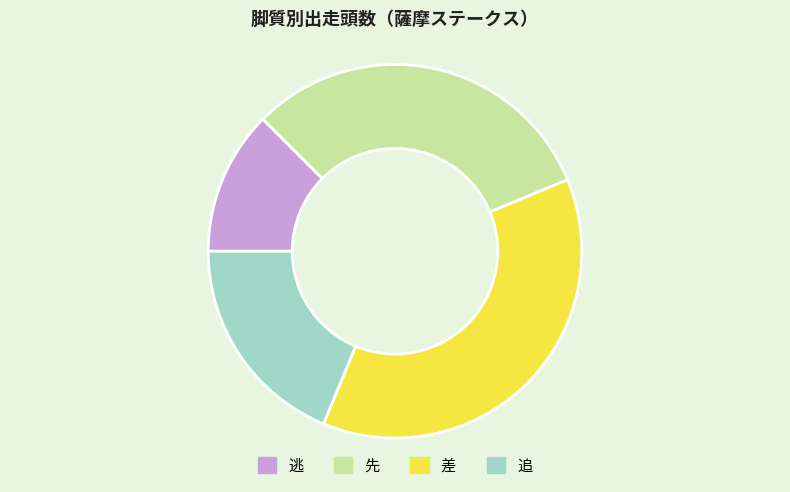

The 差 slice represents 43% of the pie. True or false?

False